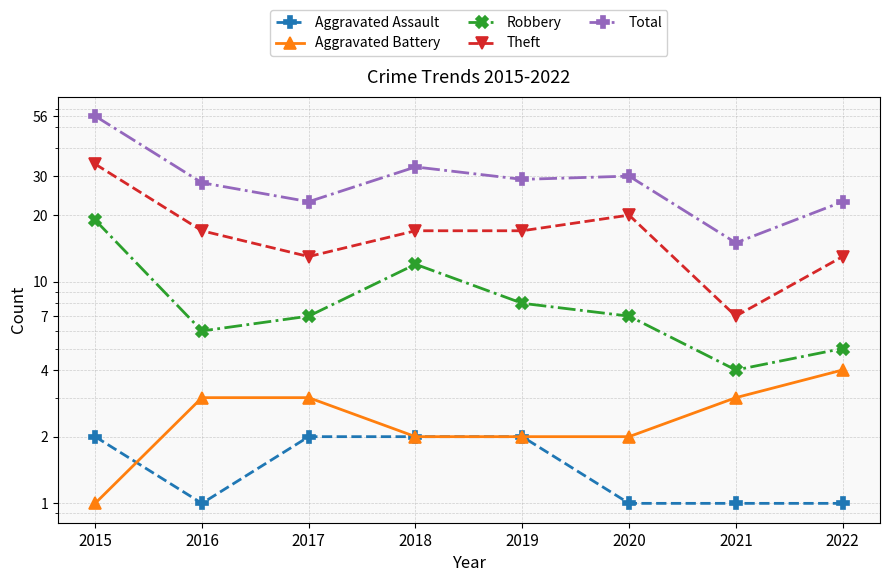

What is the value of the Aggravated Battery point at the 7th from the left?

3